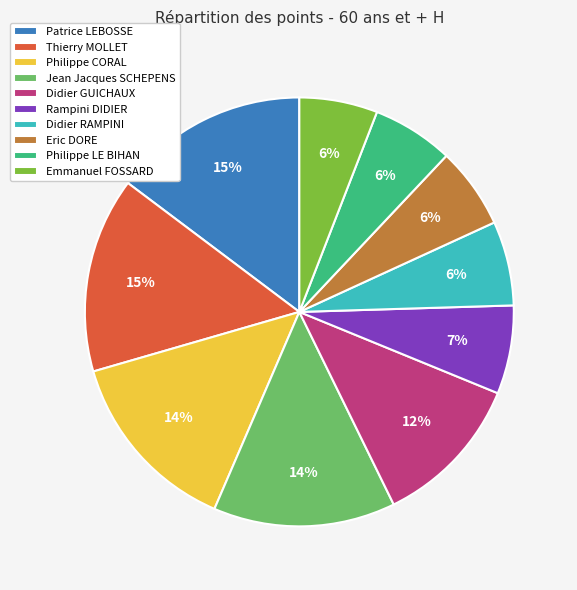

How many slices are in this pie chart?

10